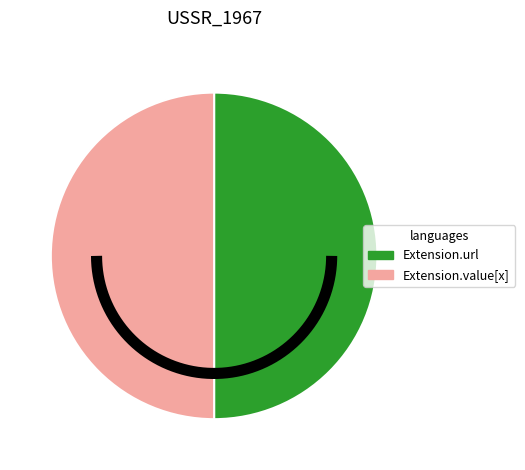

Do Extension.value[x] and Extension.url together represent more than half of the pie?

Yes